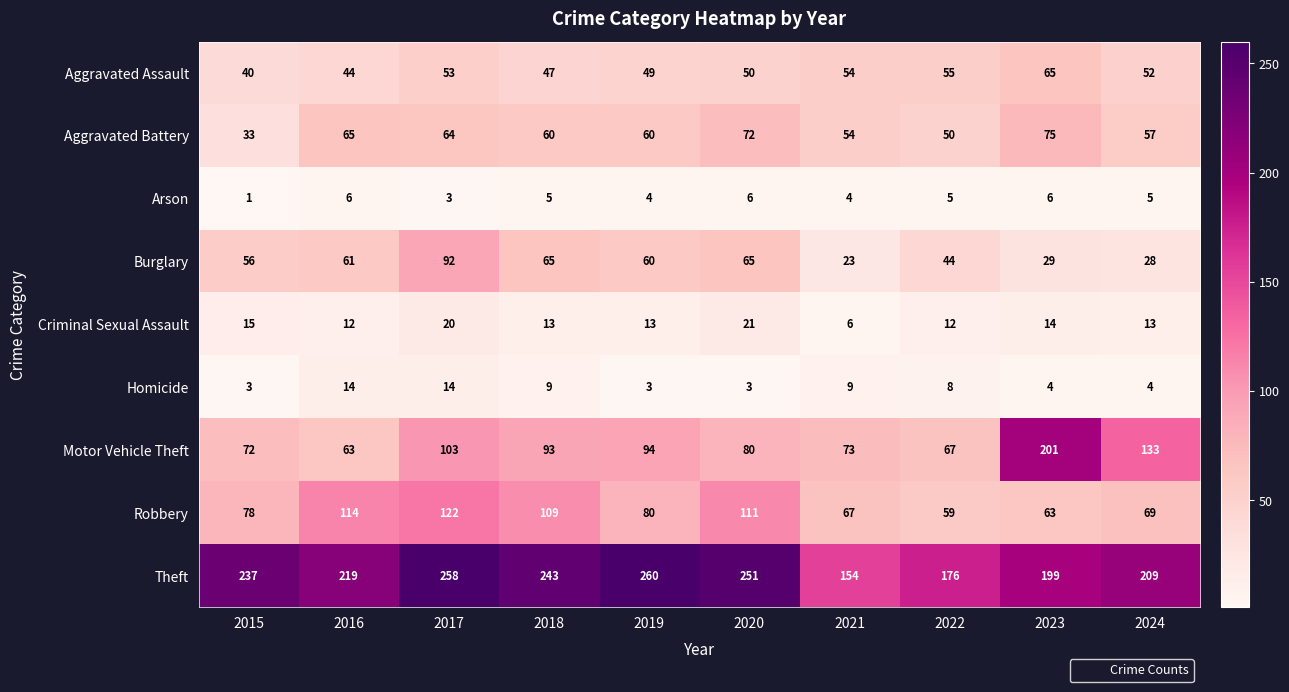

Which series changed the most between 2020 and 2022?

Theft